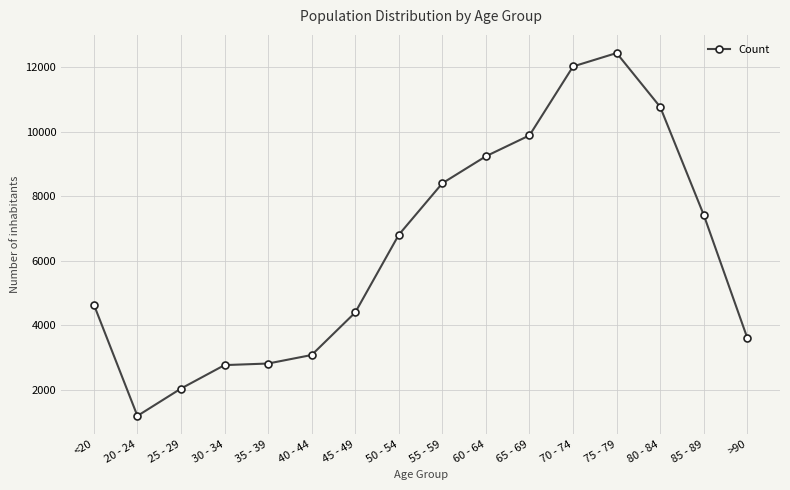

What is the change in value from 70 - 74 to 80 - 84?

-1254